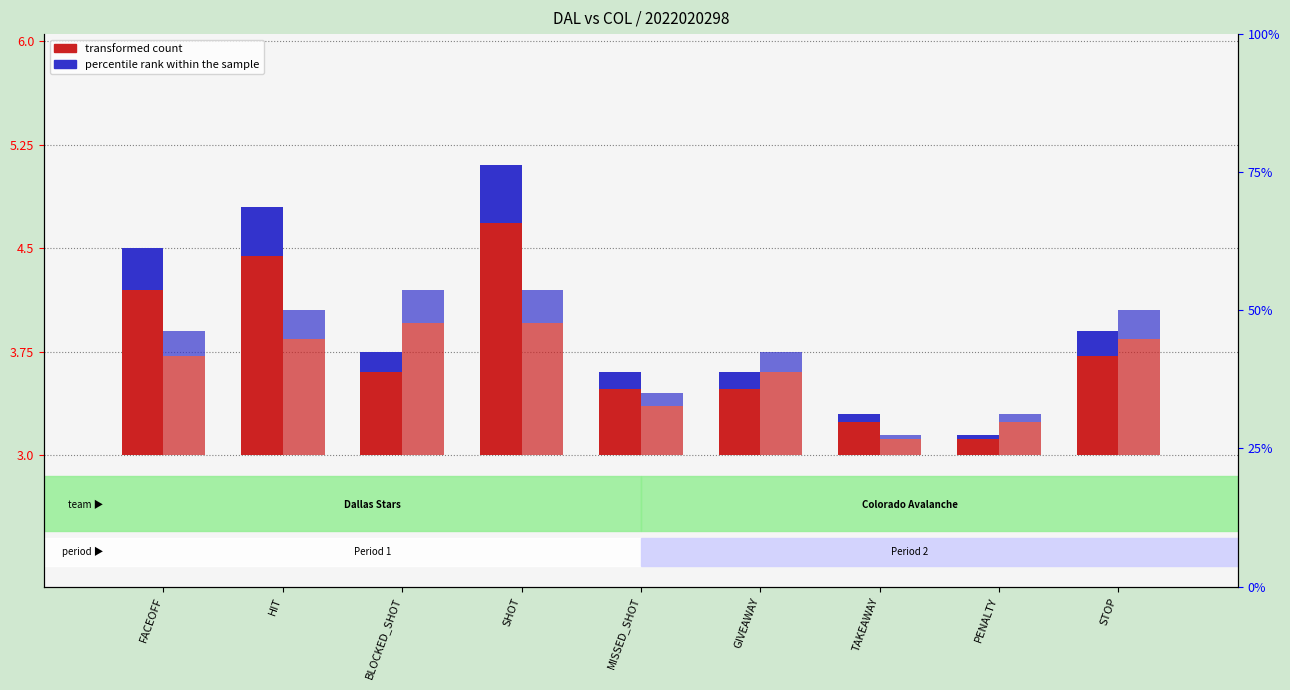

List the labels in order of transformed count (COL) value, largest first.

BLOCKED_SHOT, SHOT, HIT, STOP, FACEOFF, GIVEAWAY, MISSED_SHOT, PENALTY, TAKEAWAY